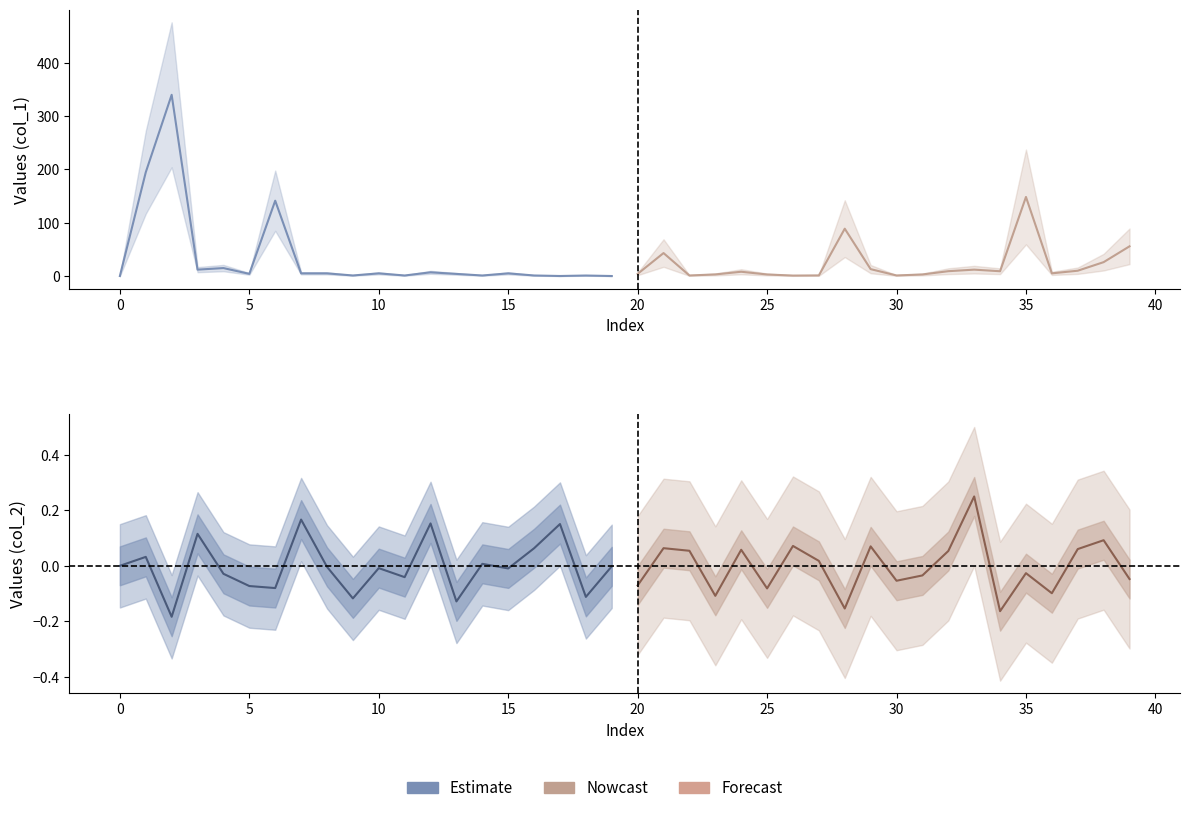

Which series has the largest total across all categories?

col_1